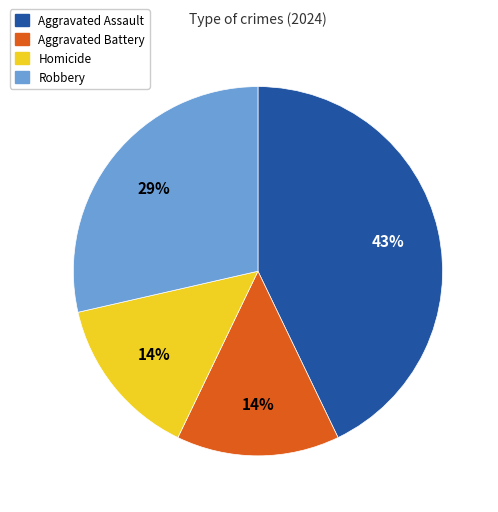

Is the sum of Aggravated Assault and Aggravated Battery greater than half?

Yes